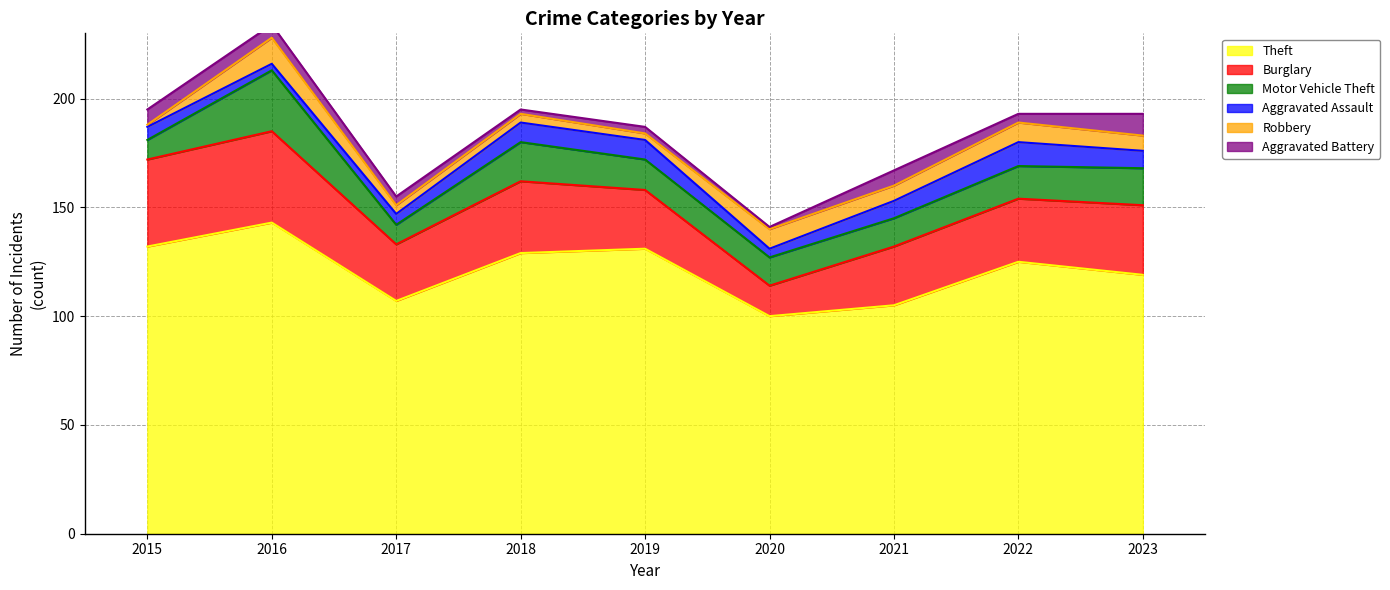

What value does the Robbery series have at 2022, to the nearest 5?

10